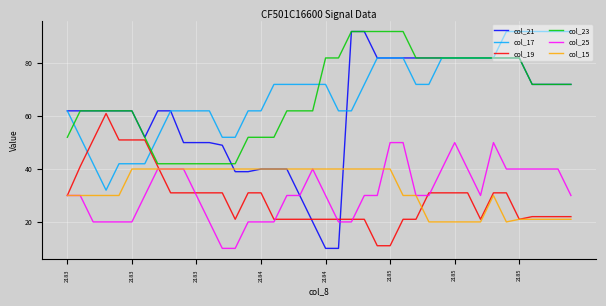

What is the greatest value displayed?

92